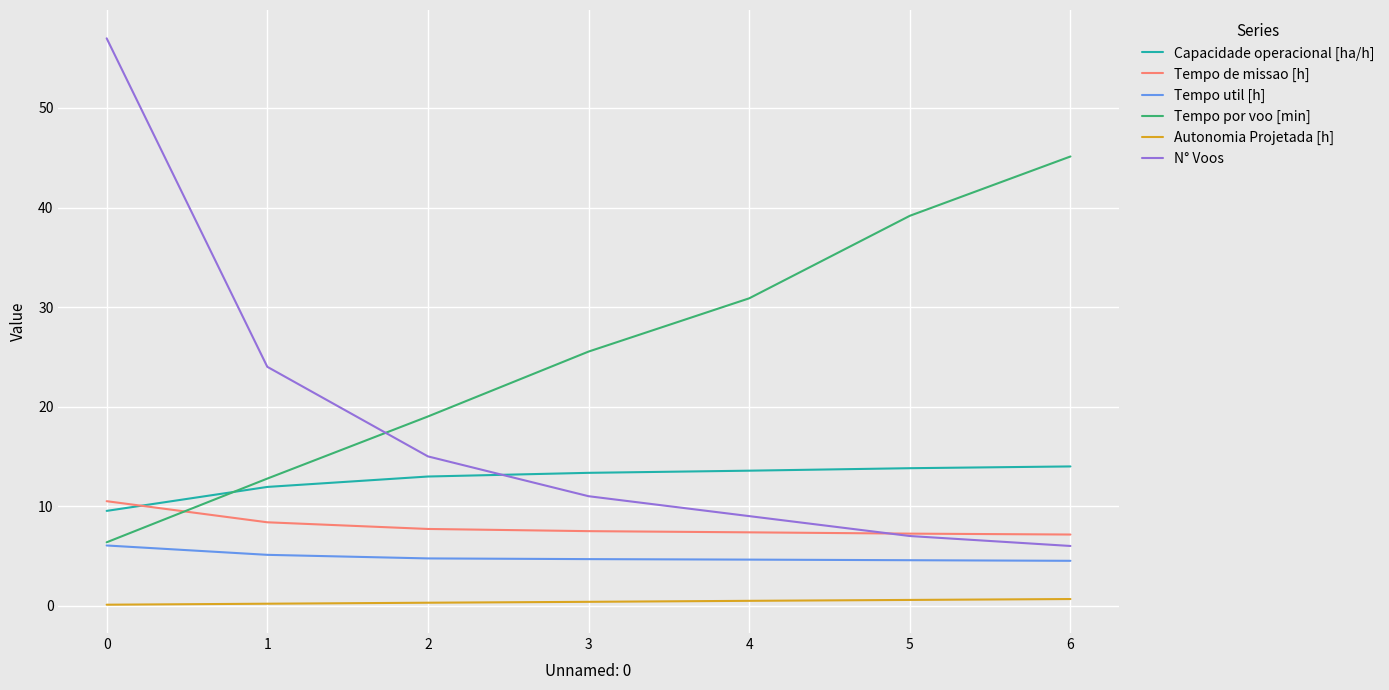

True or false: Tempo util [h] and N° Voos cross at least once.

False